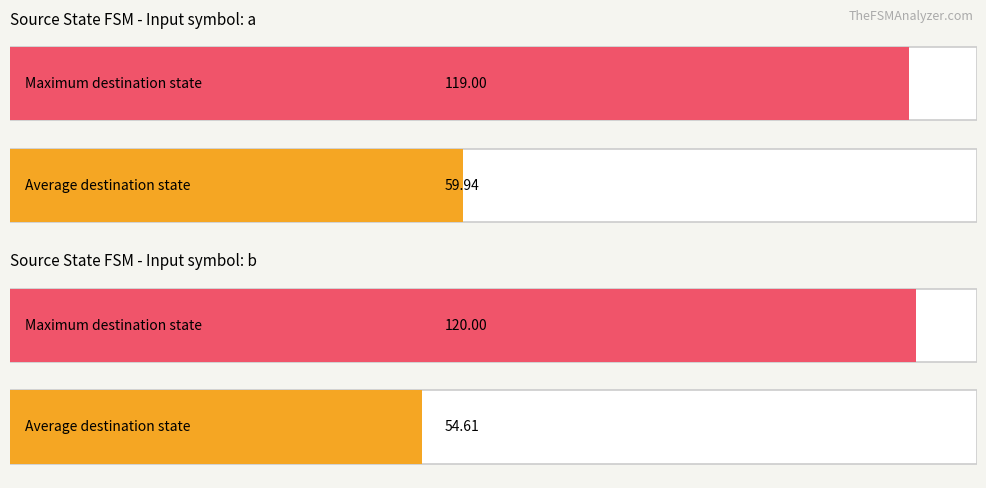

What is the maximum value shown in the chart?

120